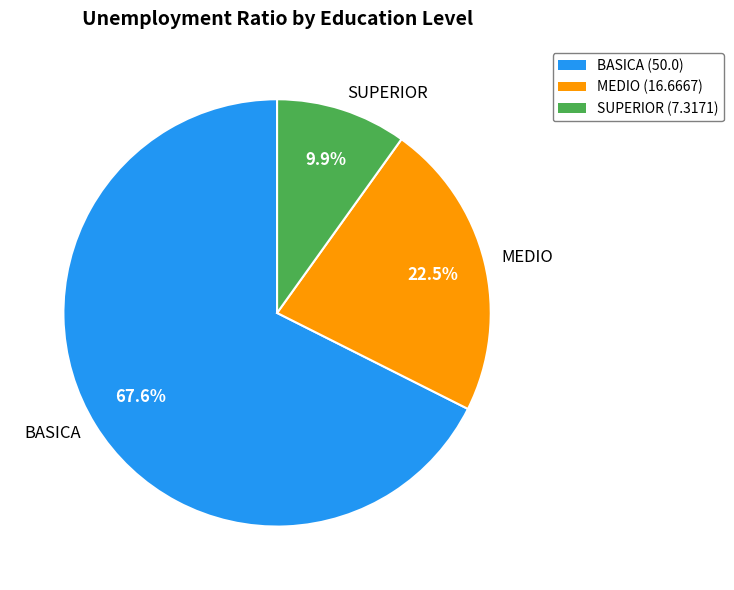

What is the largest slice in the pie chart?

BASICA